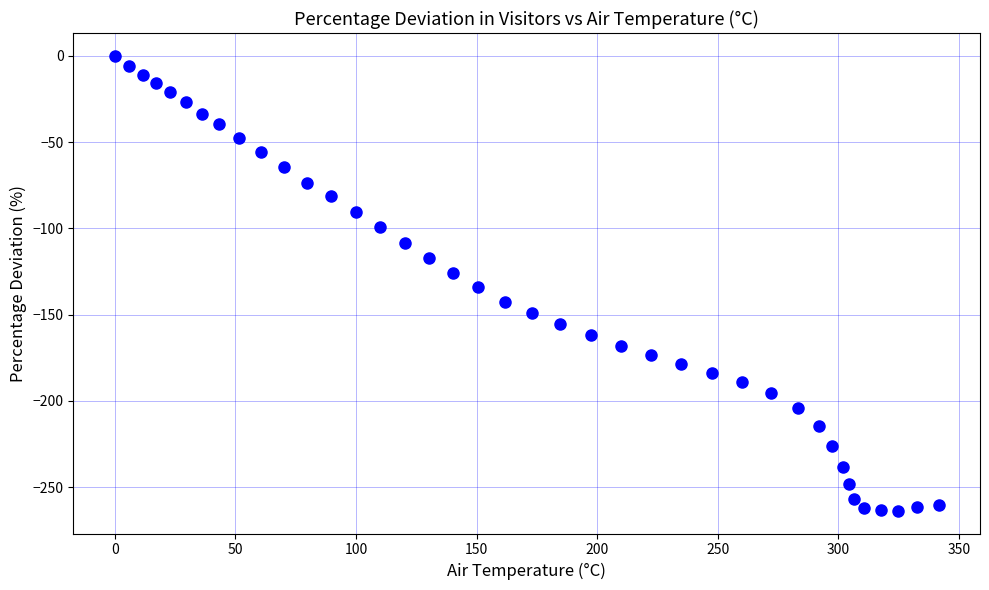

What is the range of X values (max minus min)?

341.6